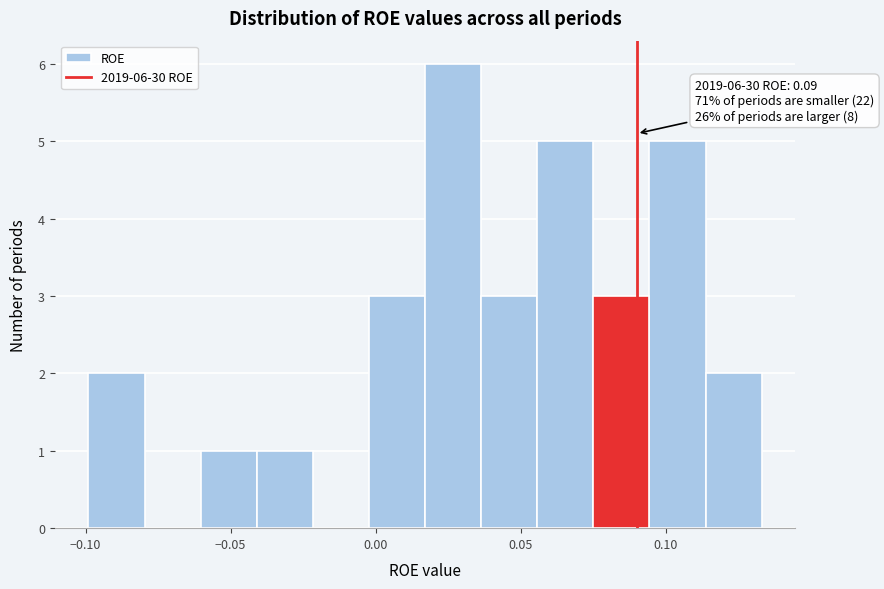

Read against the x-axis, roughly where is the centre of the tallest bar?

0.025